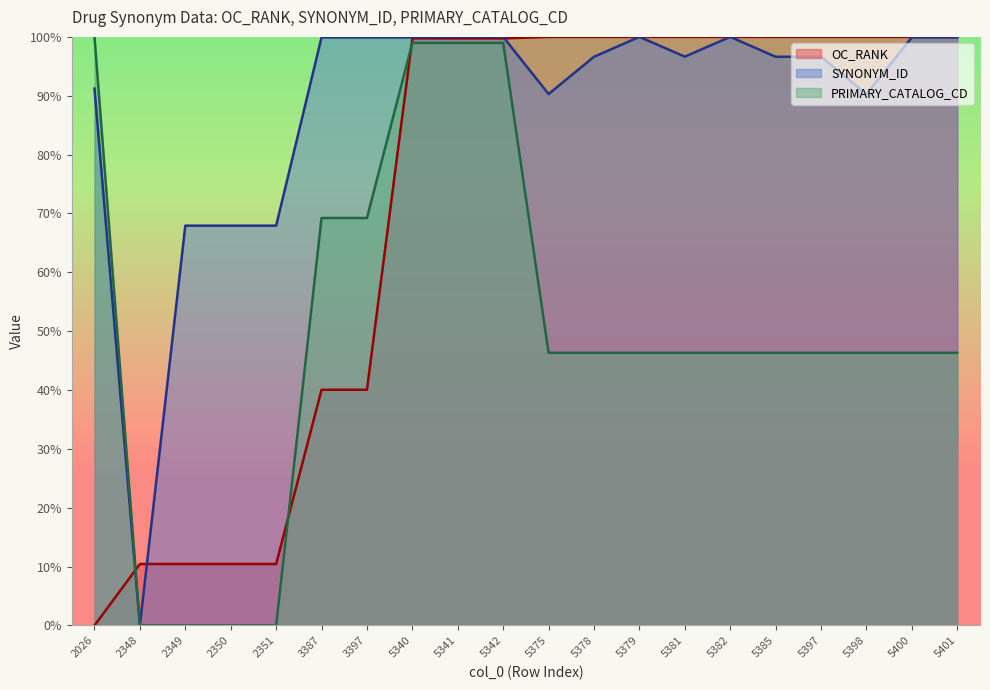

What is the value of the PRIMARY_CATALOG_CD point at the 11th from the left?

46.3